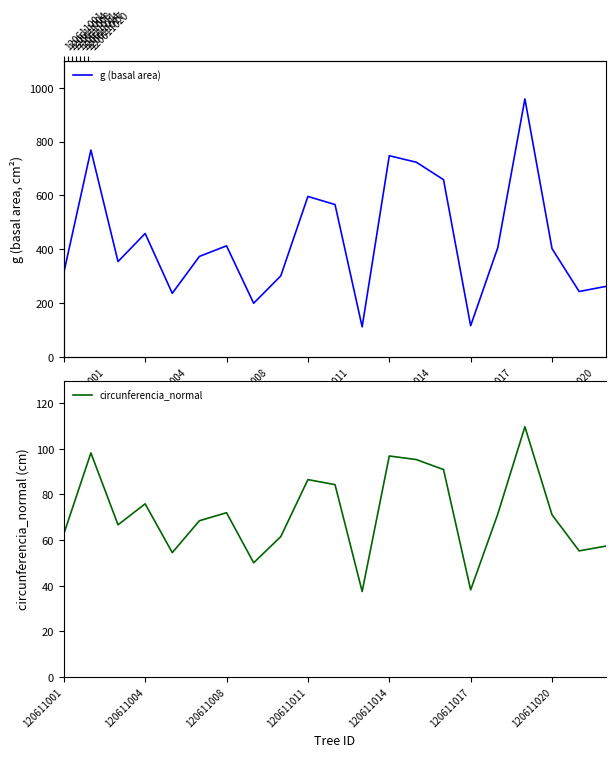

True or false: circunferencia_normal and g (basal area) cross at least once.

False